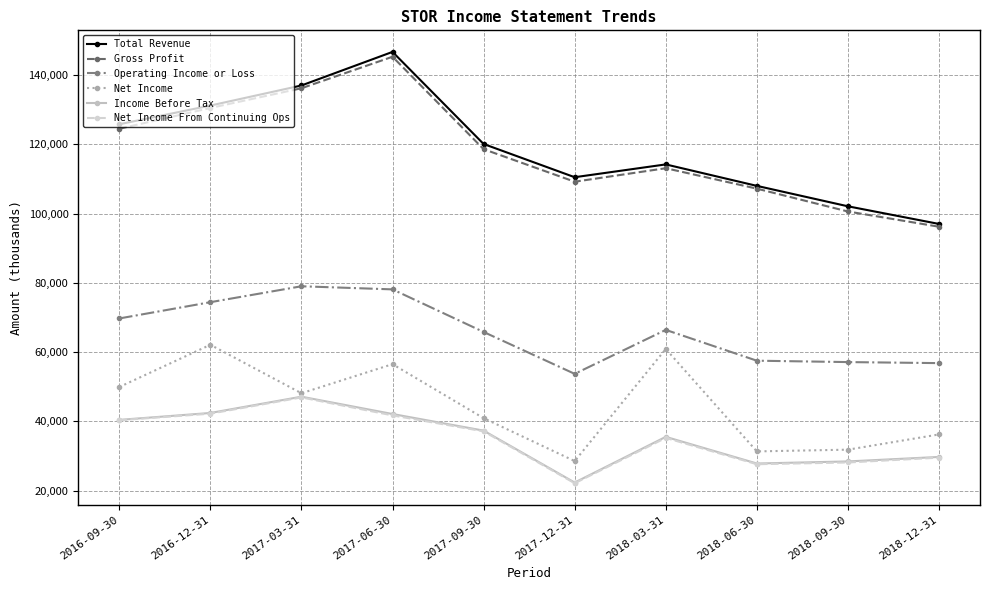

Between 2017-06-30 and 2017-12-31, which series saw the biggest shift?

Total Revenue